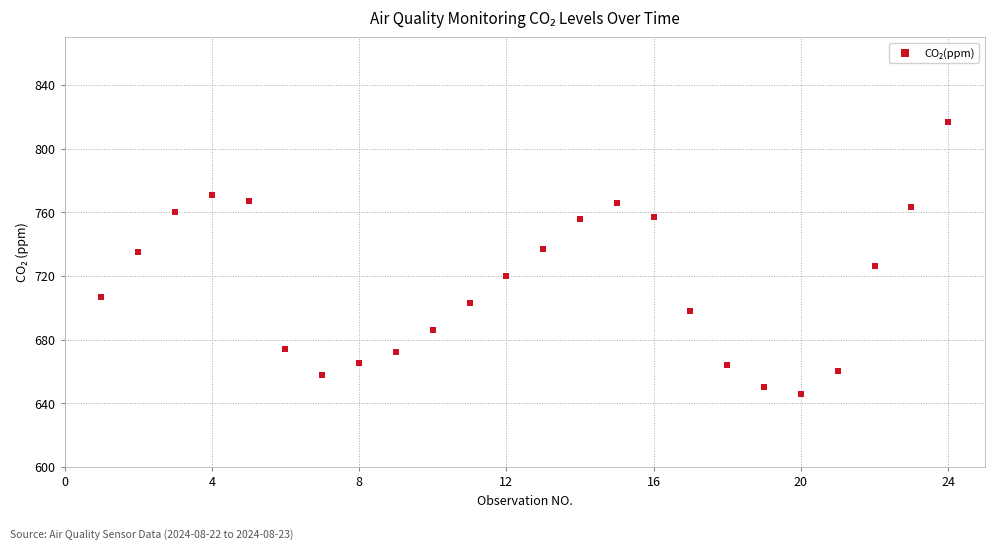

What is the range of Y values (max minus min)?

171